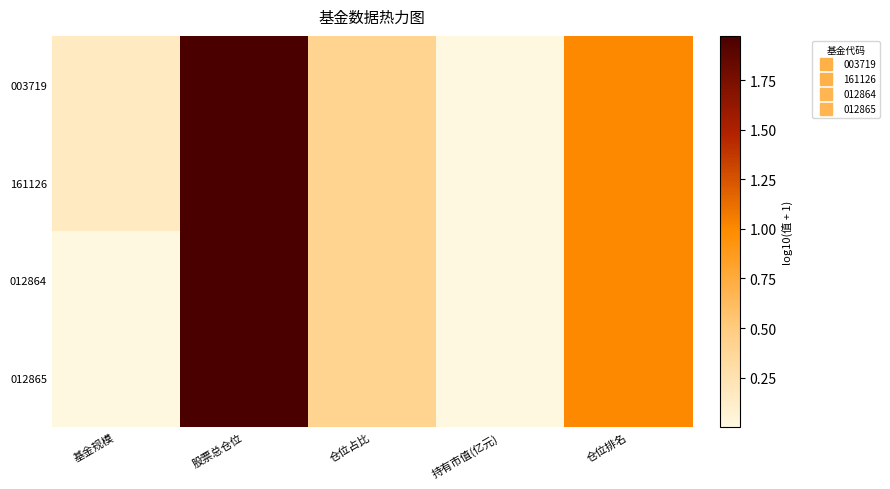

At how many categories does at least one series exceed 1?

1